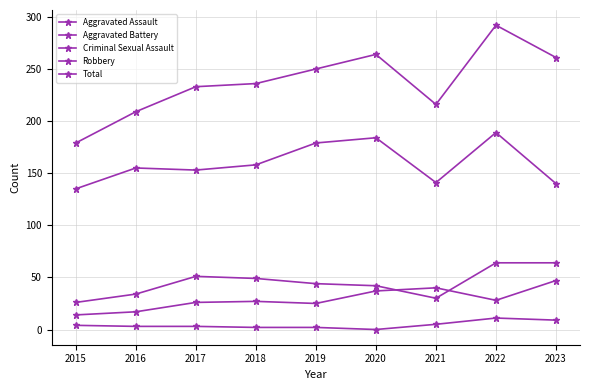

How many interior local valleys does the Robbery series have?

2